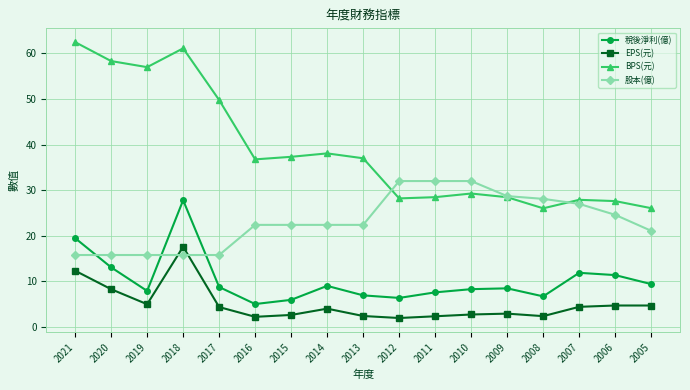

What is the sum of the 稅後淨利(億) values at 2010 and 2012?

14.7